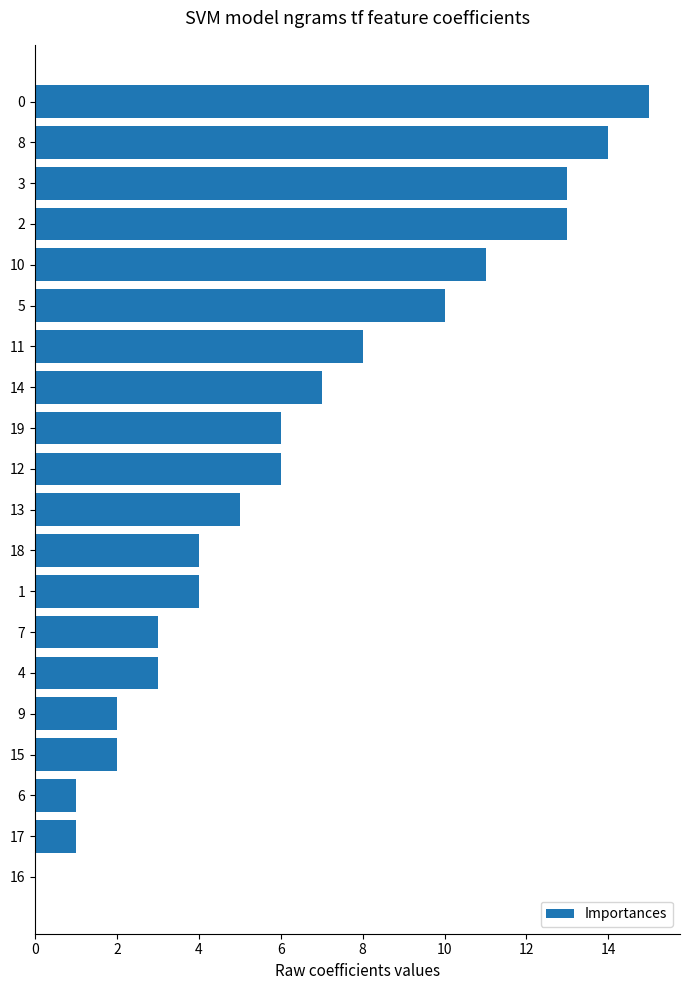

Where is the data nearest to the value 7?

14